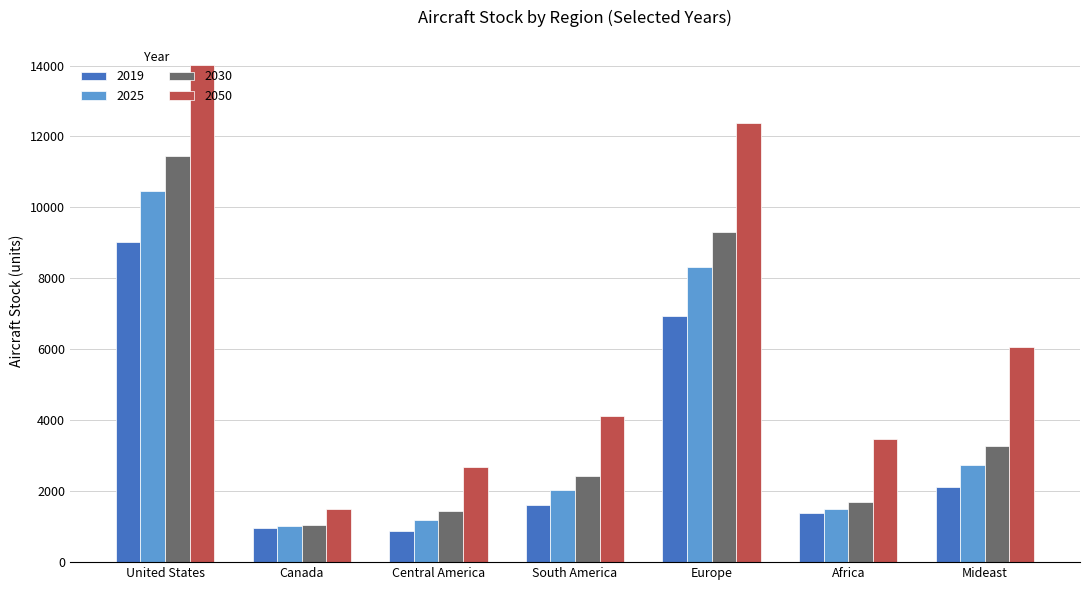

How many categories are shown in the chart?

7